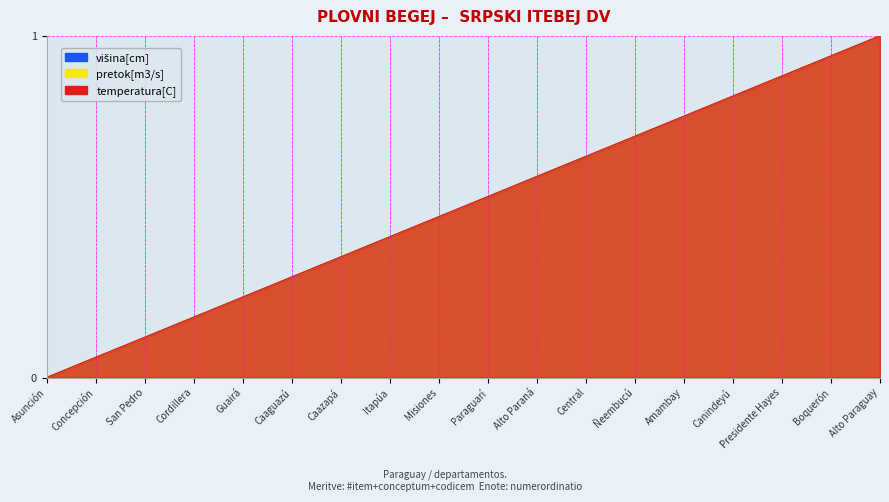

The value of pretok[m3/s] at Caazapá is 0.4. True or false?

True